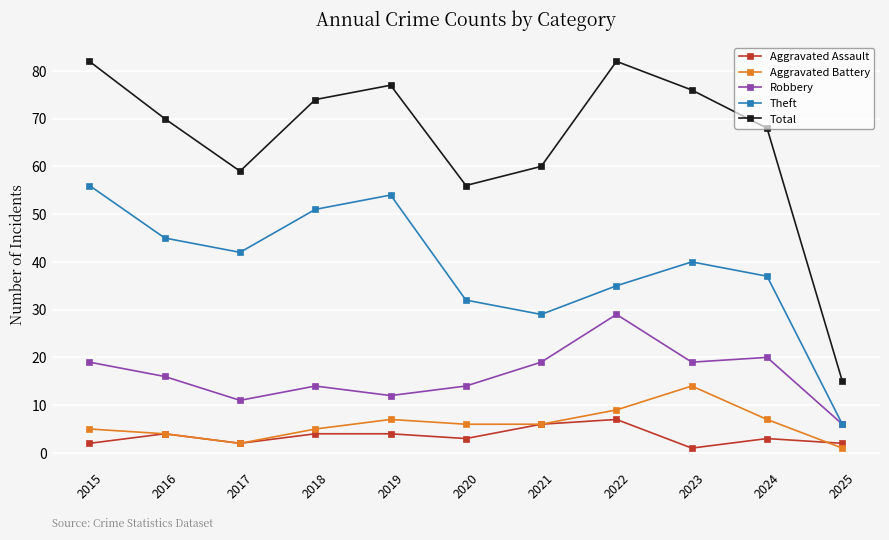

What is the sum of the Total values at 2022 and 2019?

159